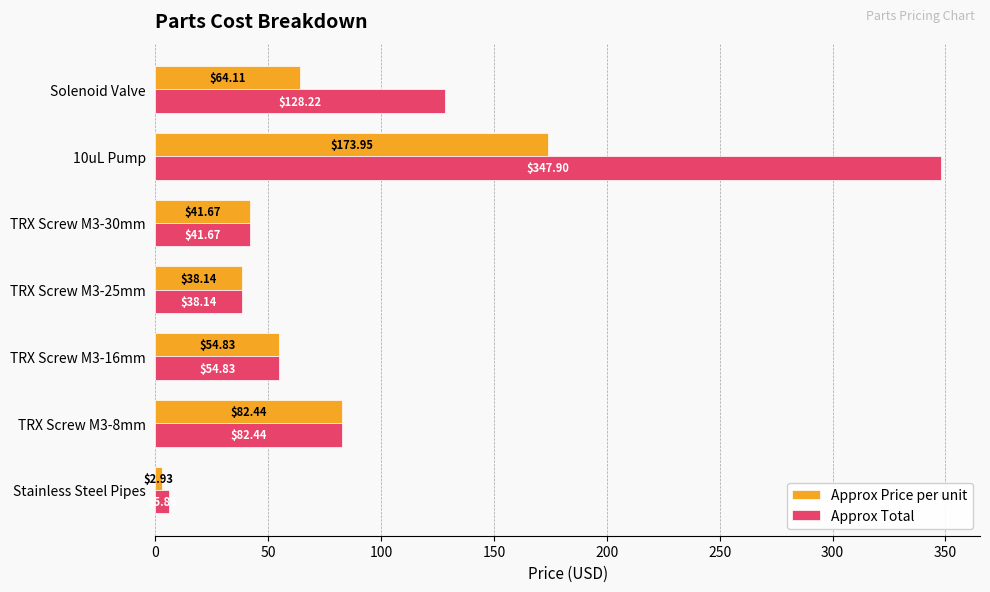

At which label is Approx Total closest to 176?

Solenoid Valve